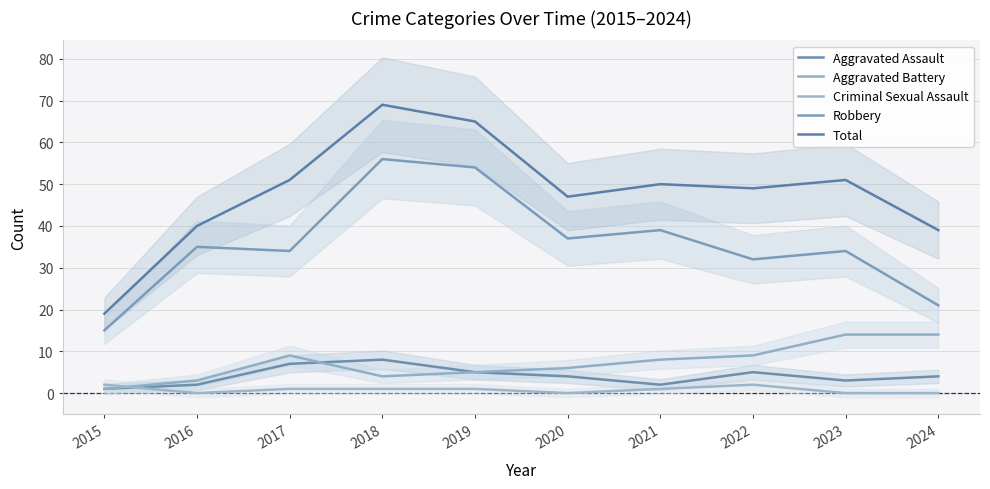

At which category is the sum across all series the highest?

2018